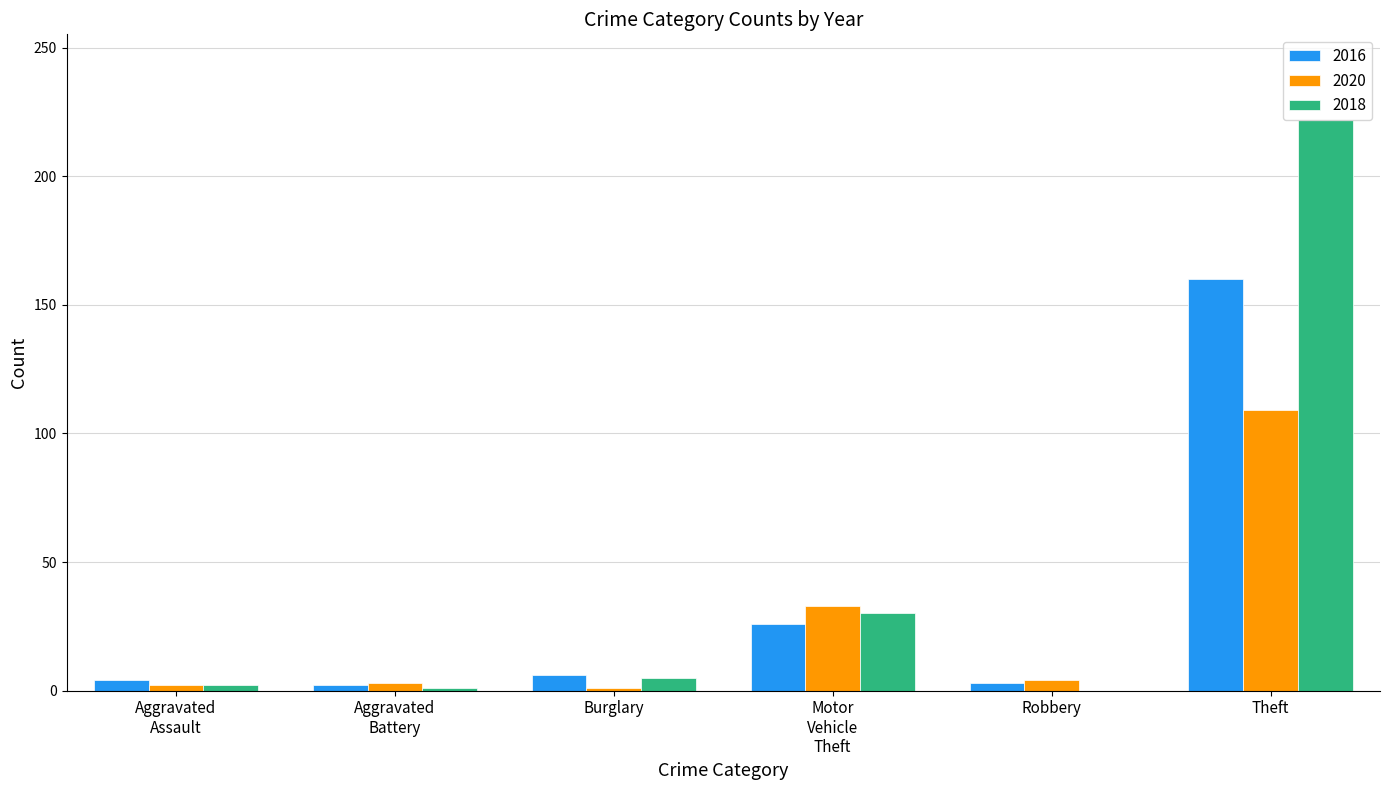

True or false: 2018 has a value of 0 at Robbery.

True